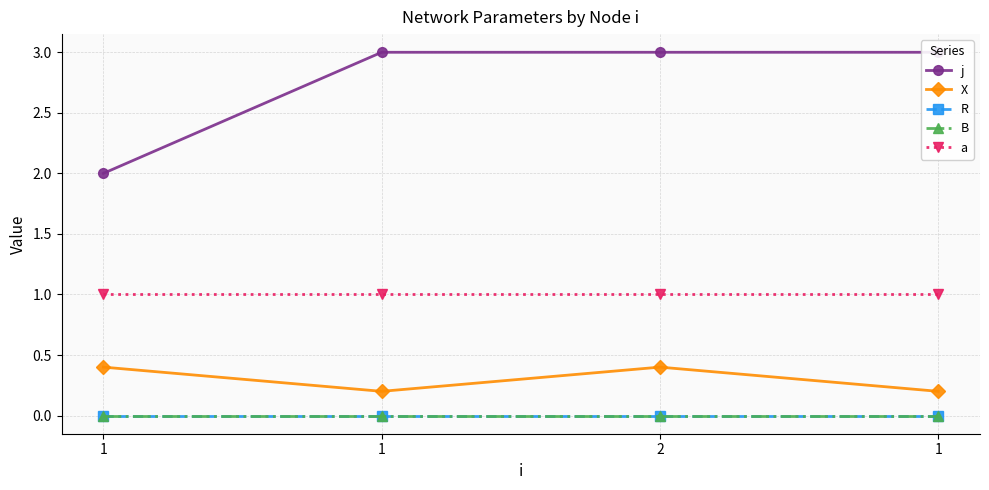

List the series in order of their peak value, highest first.

j, a, X, R, B